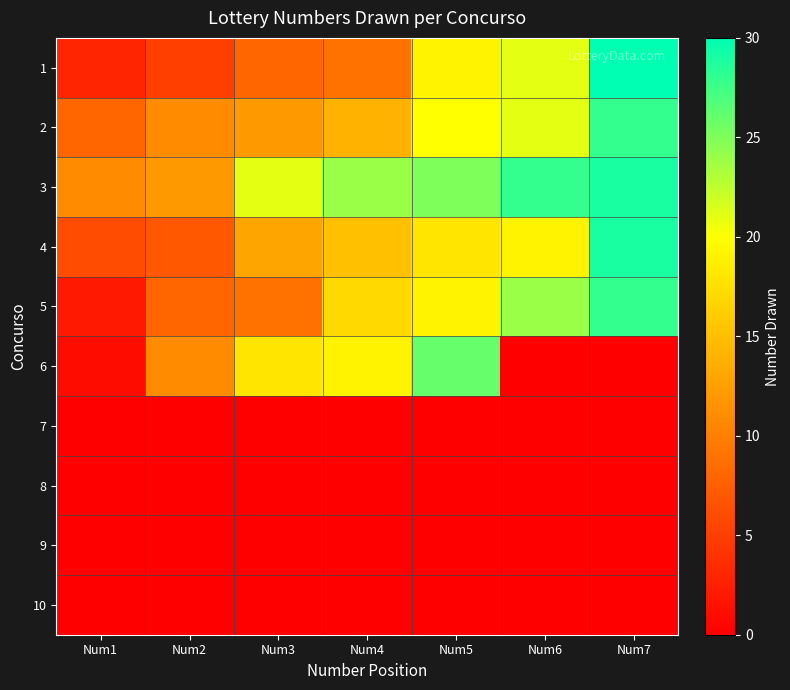

Rank the series by their maximum value, from highest to lowest.

1, 3, 4, 2, 5, 6, 7, 8, 9, 10